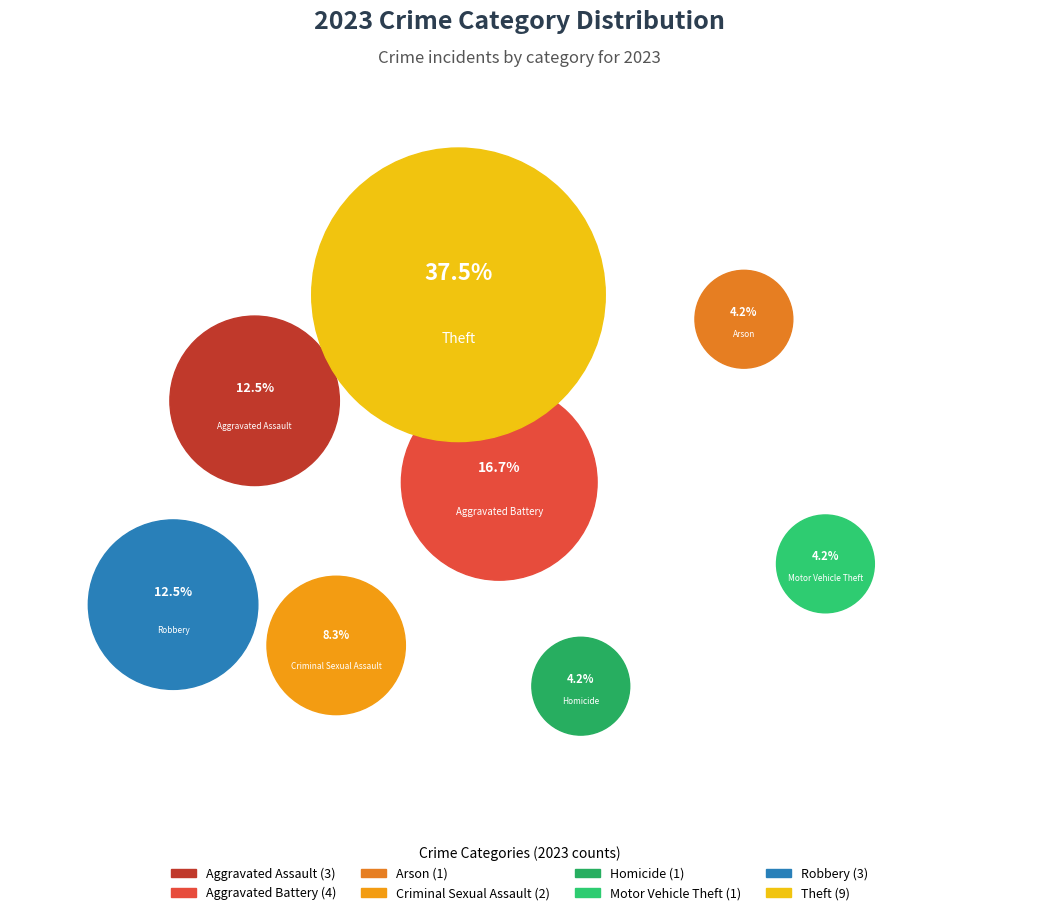

Does Robbery account for over 50% of the chart?

No